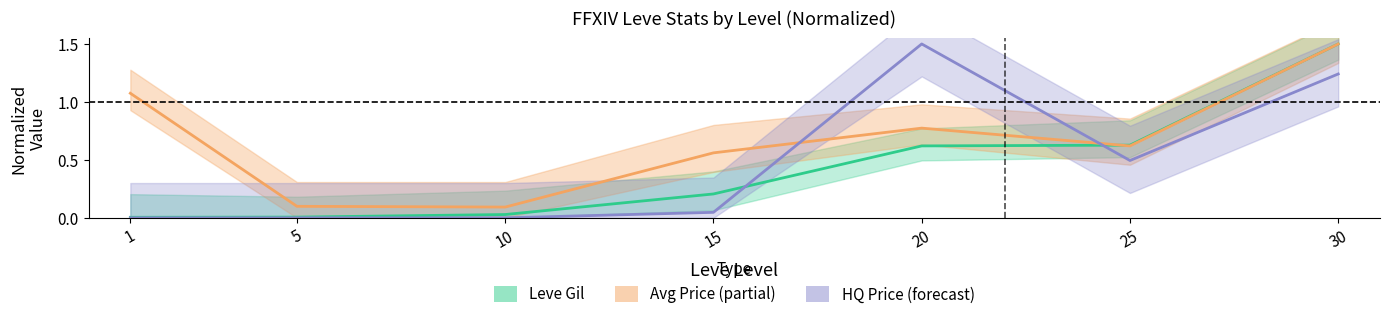

What is the sum of all currentAveragePrice values?

4.7